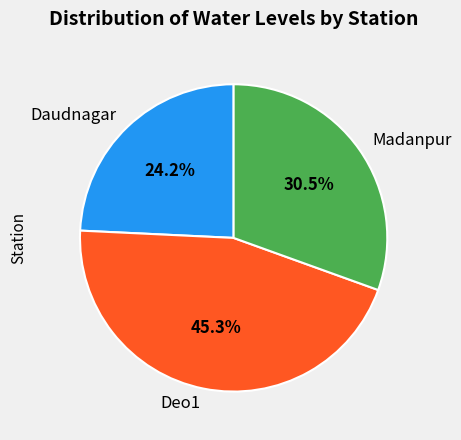

What is the smallest slice in the pie chart?

Daudnagar